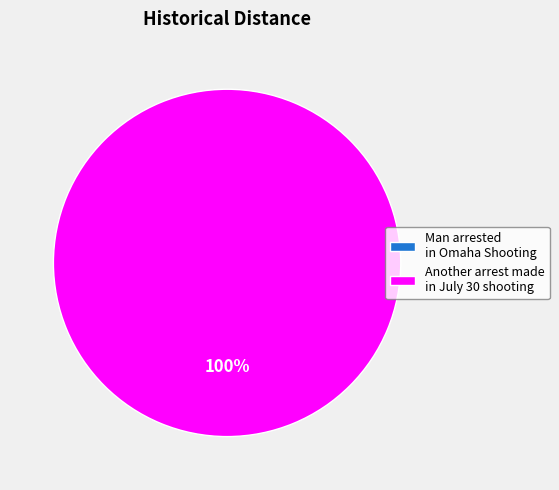

Which category has the biggest portion of the pie?

Another arrest made in July 30 shooting